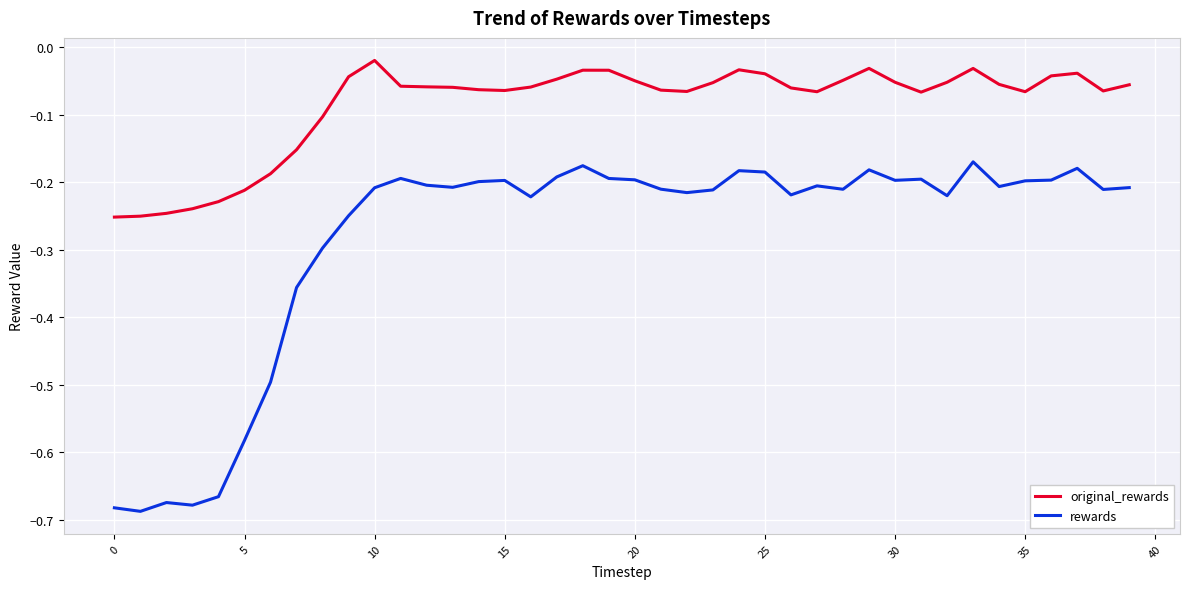

Which series has the largest total across all categories?

original_rewards